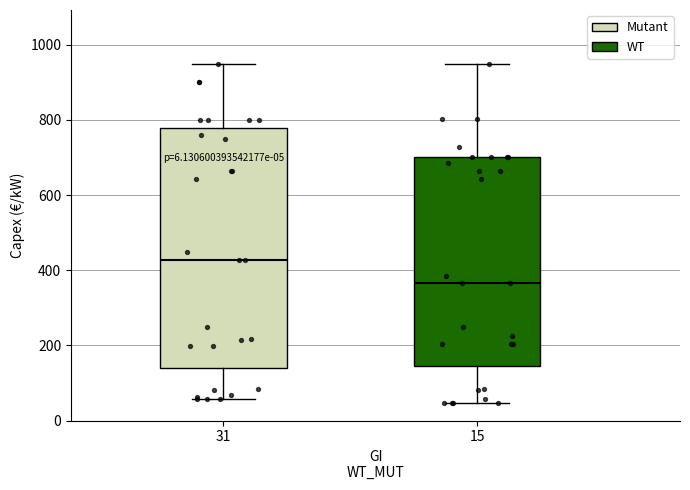

Which box has the highest median line?

31